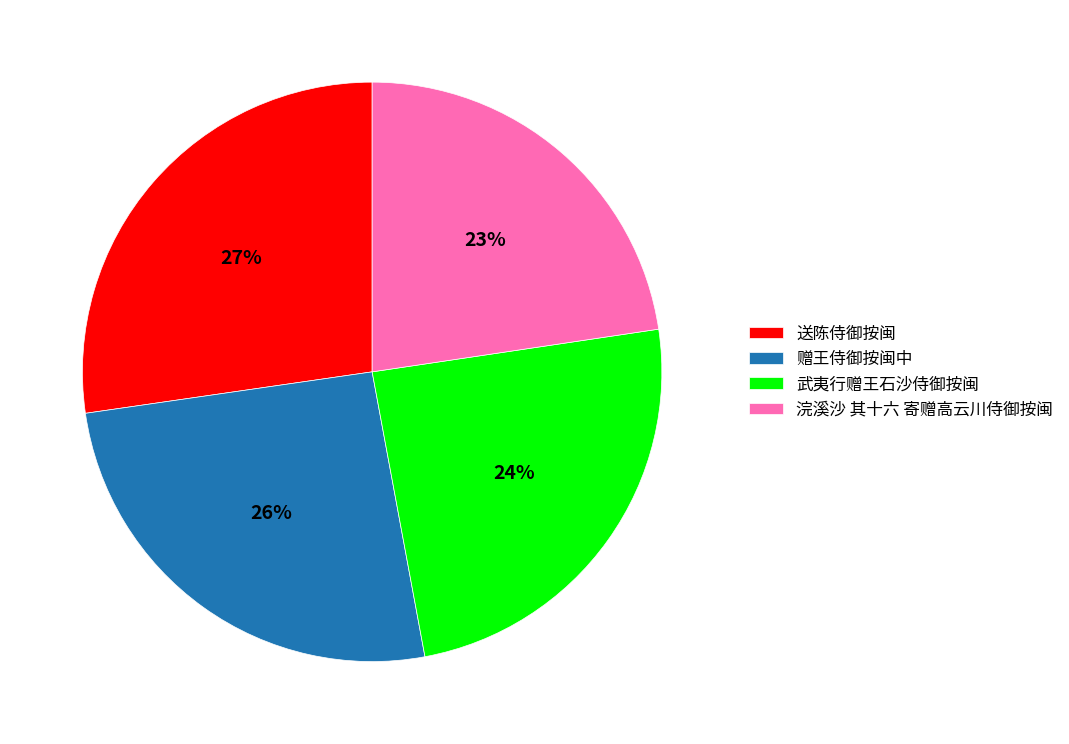

Count the number of slices in the pie.

4